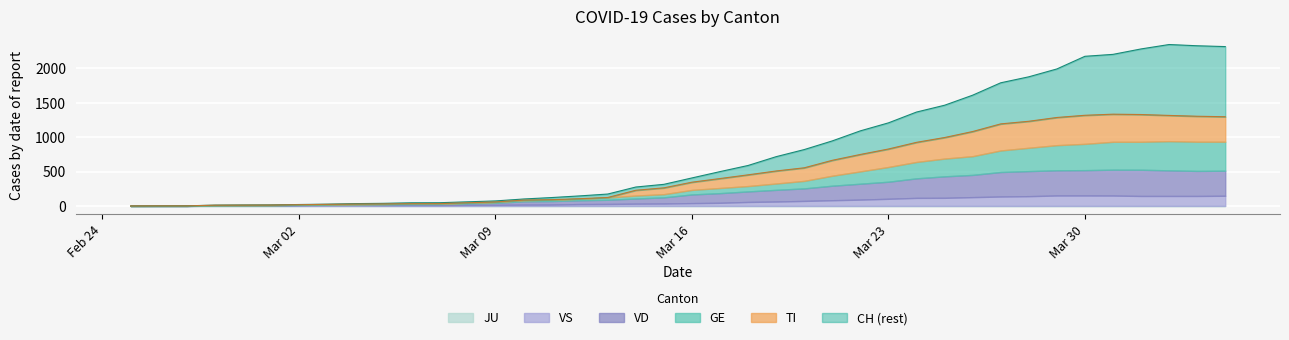

What is the maximum value for VD?

381